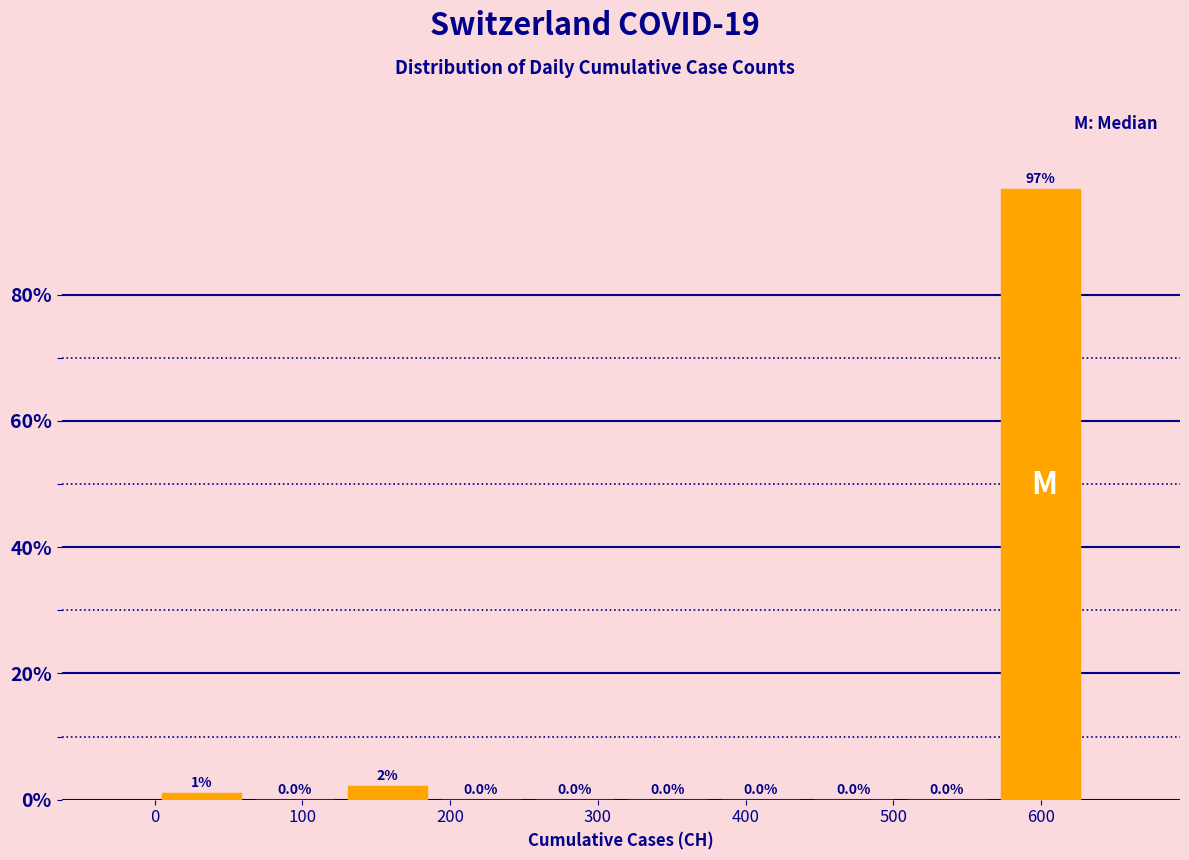

Which range on the x-axis has the tallest bar?

570 to 630